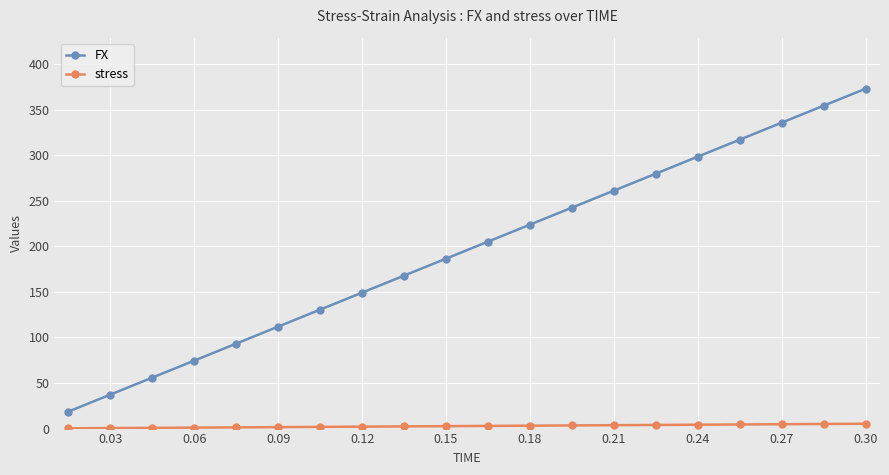

What is the difference between the maximum and minimum values in the FX series?

354.4